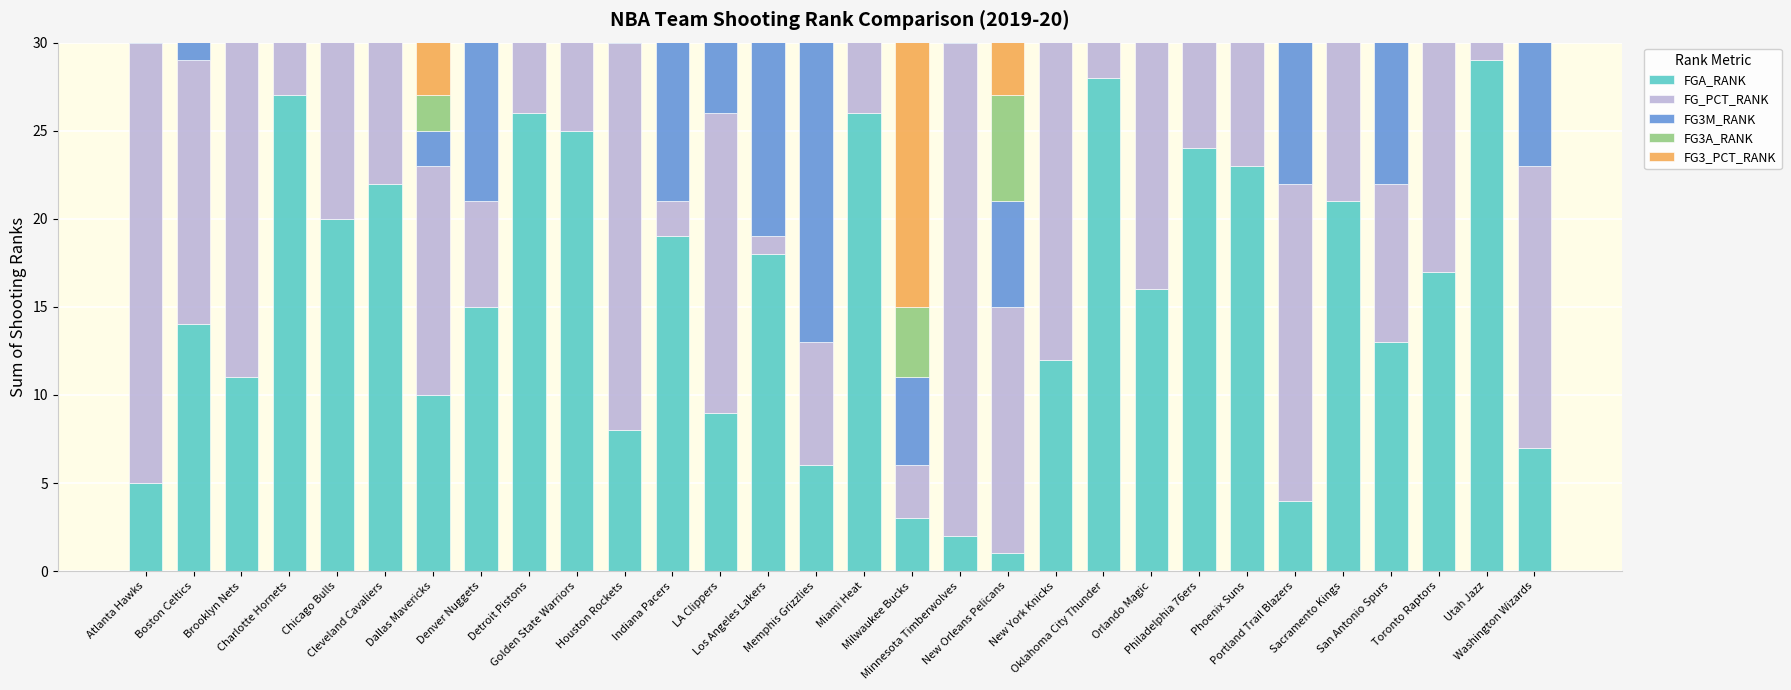

Where is FG3M_RANK nearest to the value 15?

Atlanta Hawks